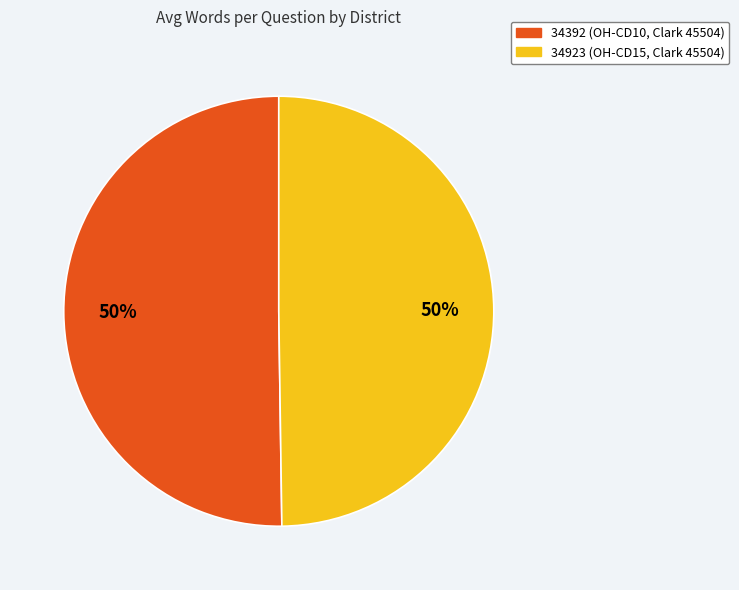

To the nearest percent, what is the combined percentage of 34392 (OH-CD10, Clark 45504) and 34923 (OH-CD15, Clark 45504)?

100%